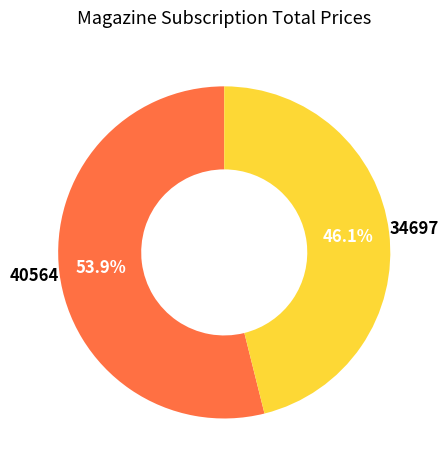

What percentage do 40564 and 34697 together represent?

100.0%